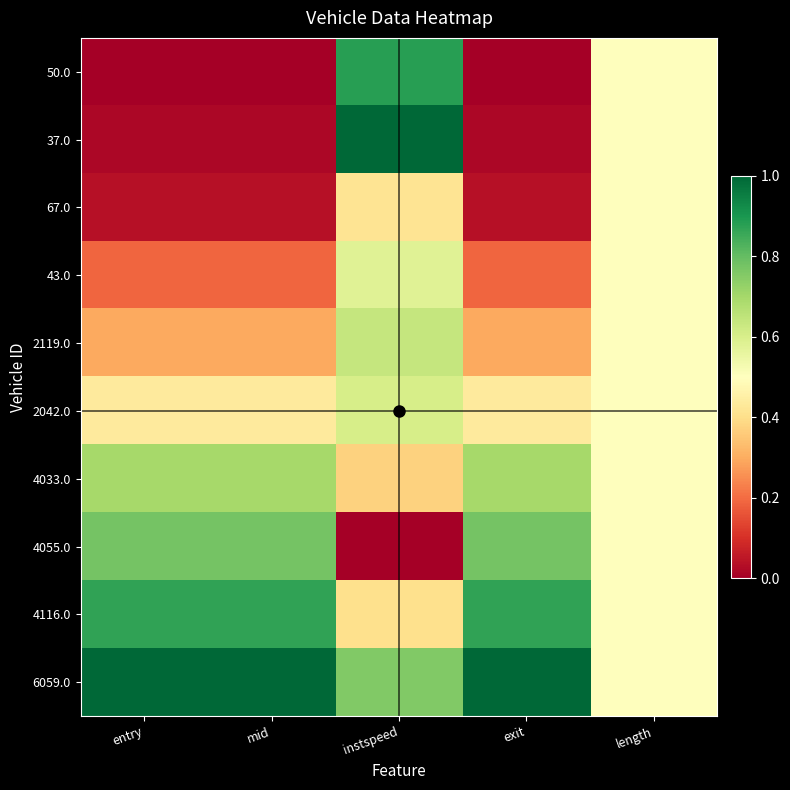

Between mid and length, which is larger?

length